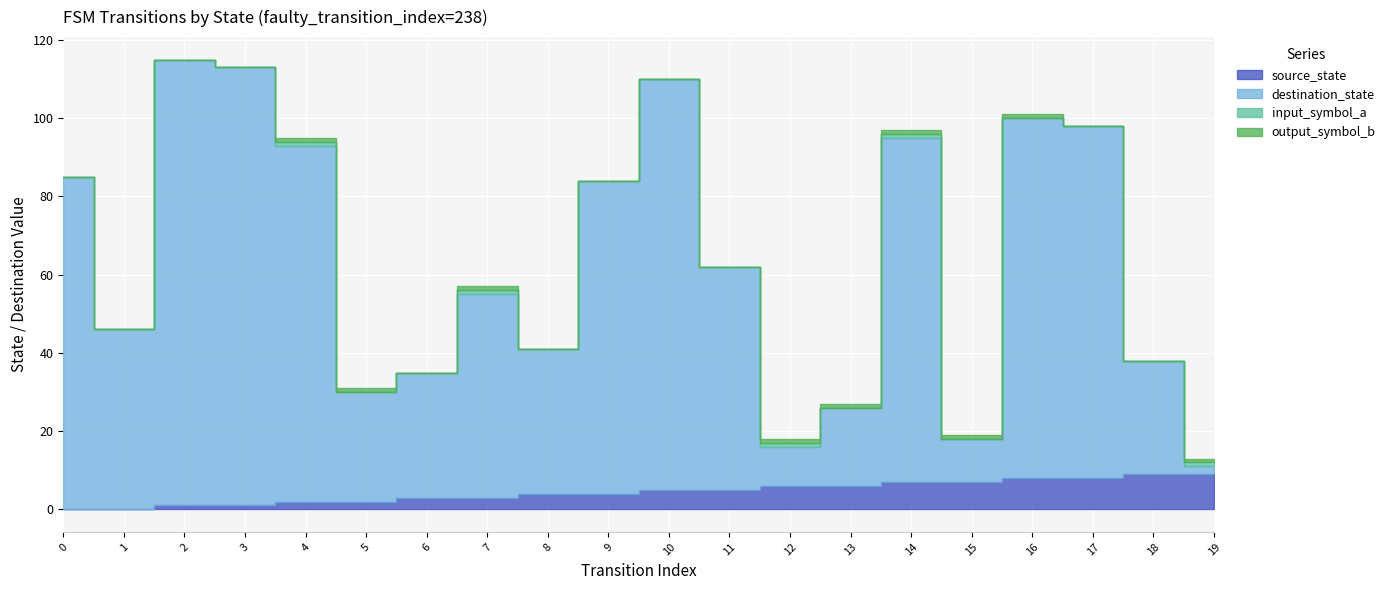

Which has a higher value, 16 or 3?

16